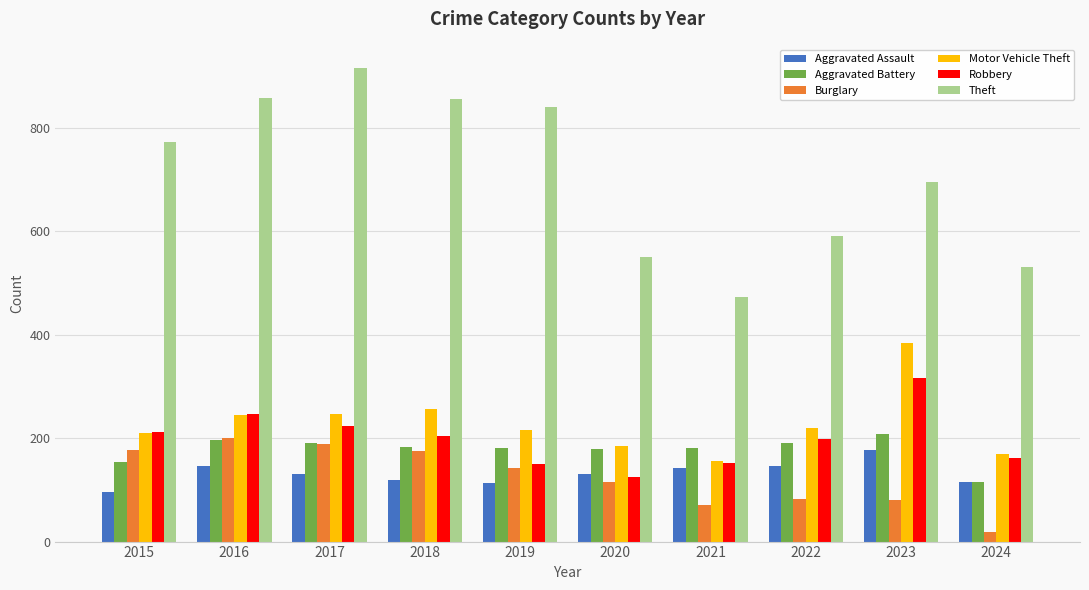

At how many categories does at least one series exceed 375?

10